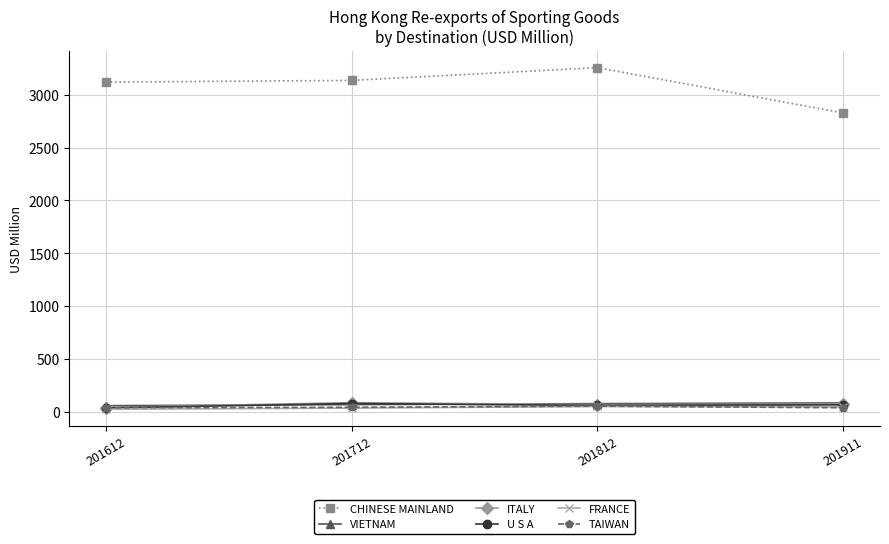

How many lines are shown in the chart?

6